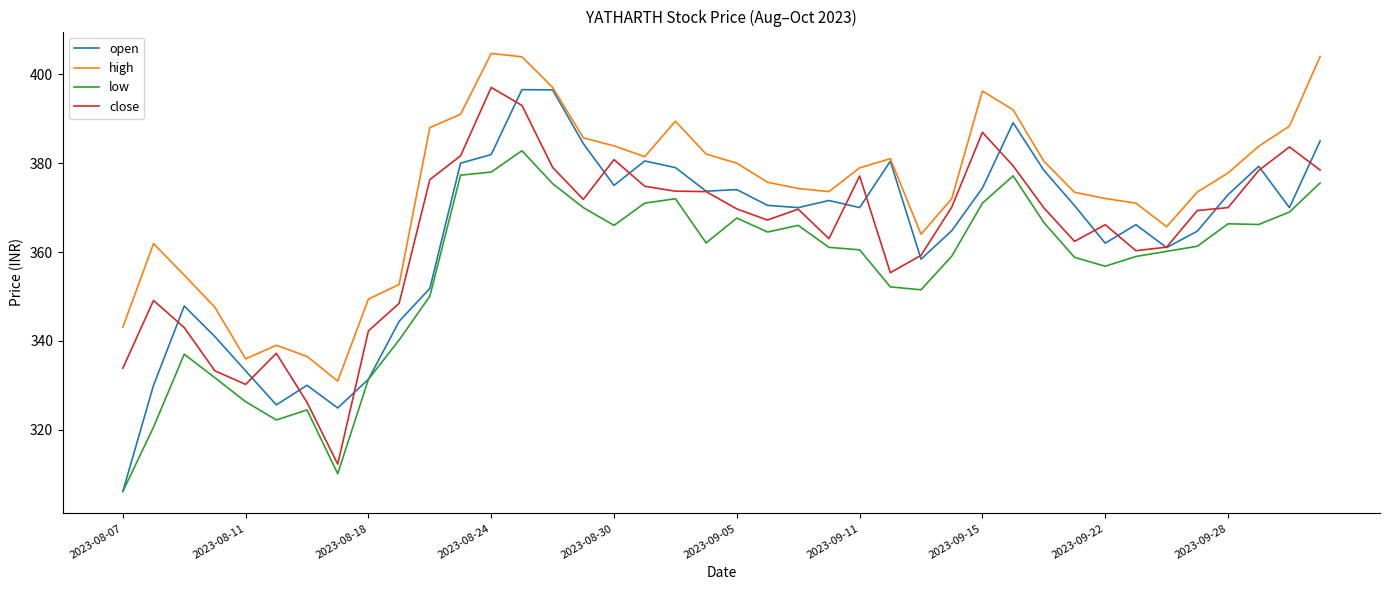

How many lines are shown in the chart?

4